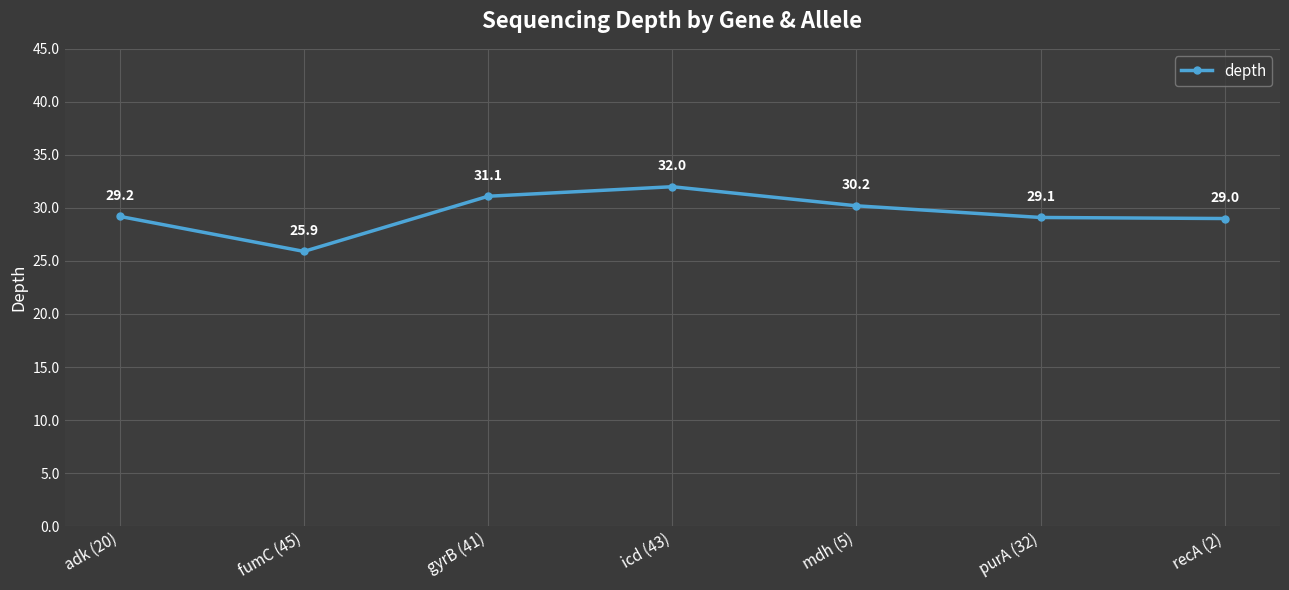

Is it true that the value at icd (43) is 32.0?

True